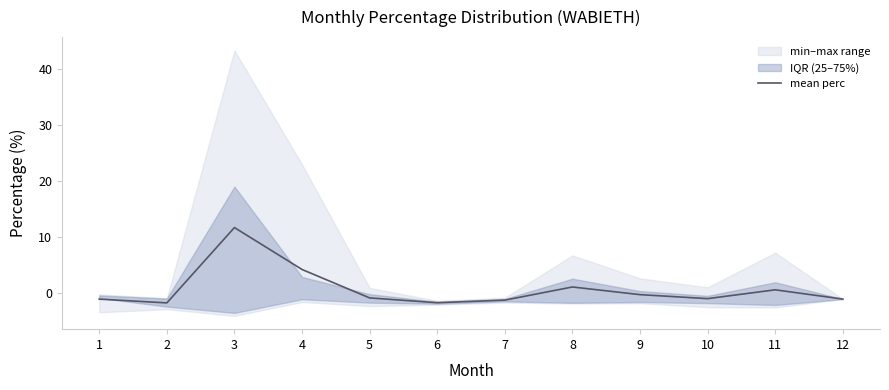

How many data points does each series have?

12